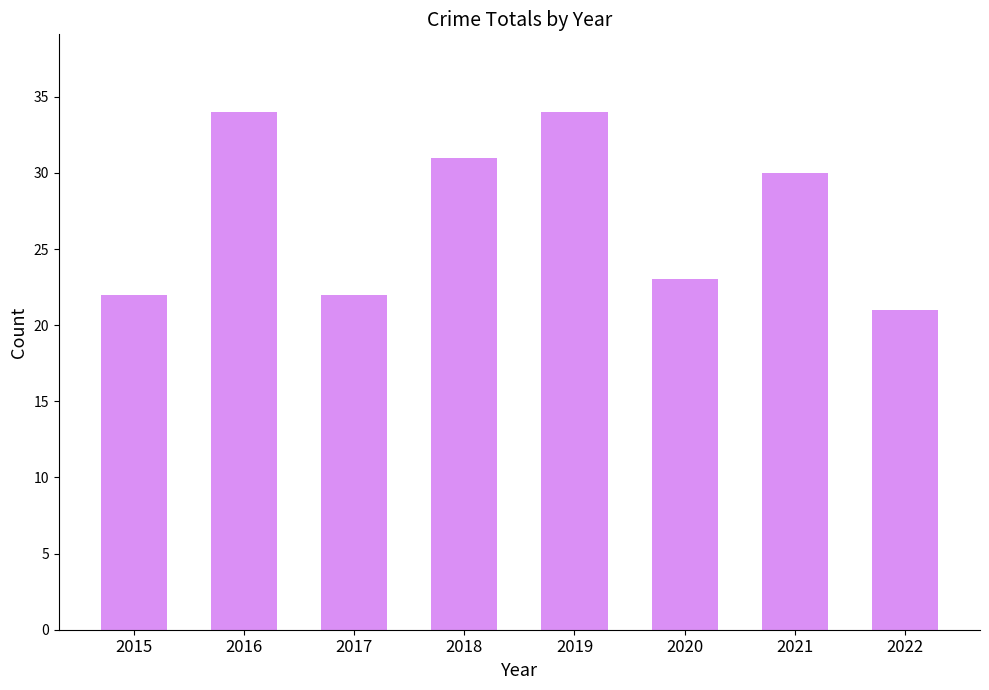

Count the number of categories in the chart.

8